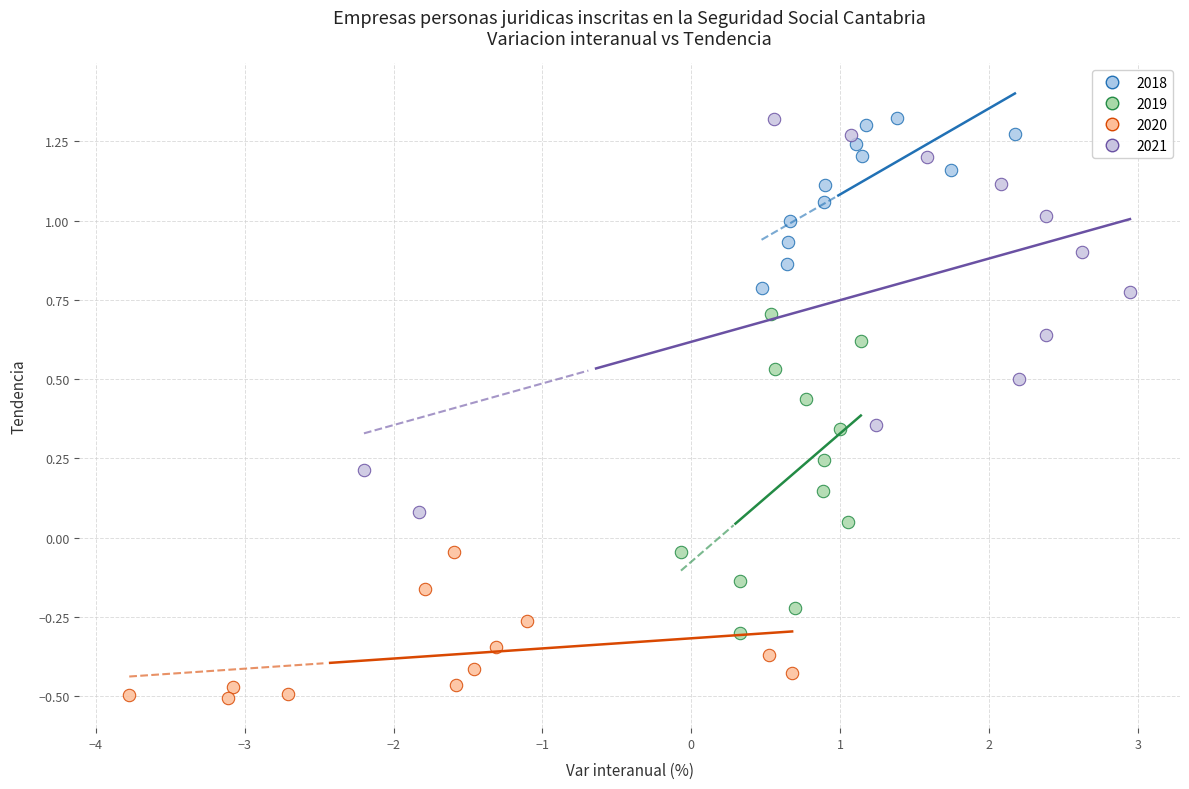

Which series contains the lowest Y value?

2020